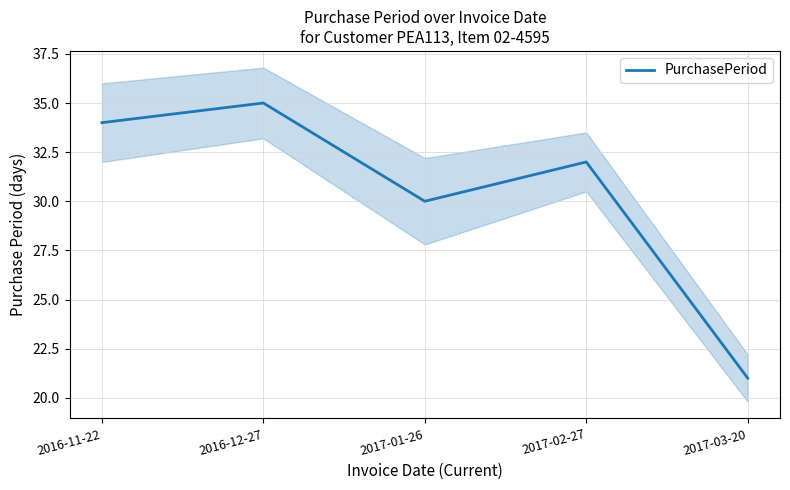

Reading left to right, extract all data points from this chart.

2016-11-22=34	2016-12-27=35	2017-01-26=30	2017-02-27=32	2017-03-20=21